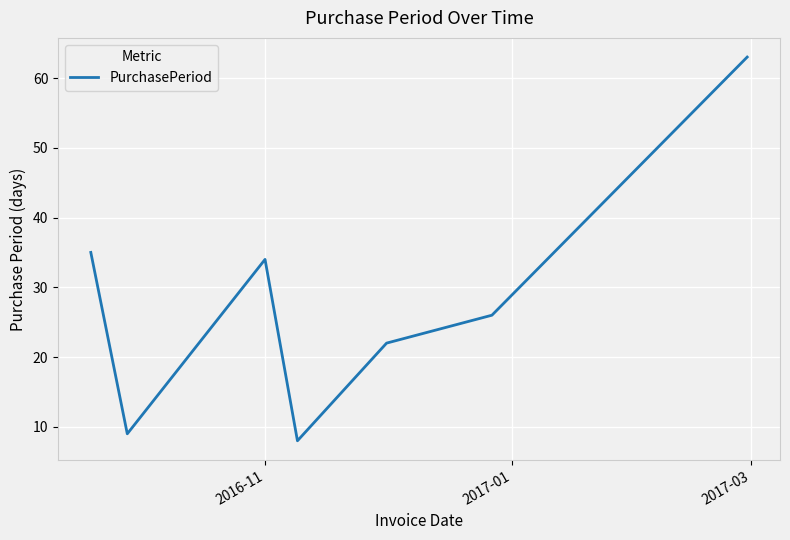

What is the average value?

28